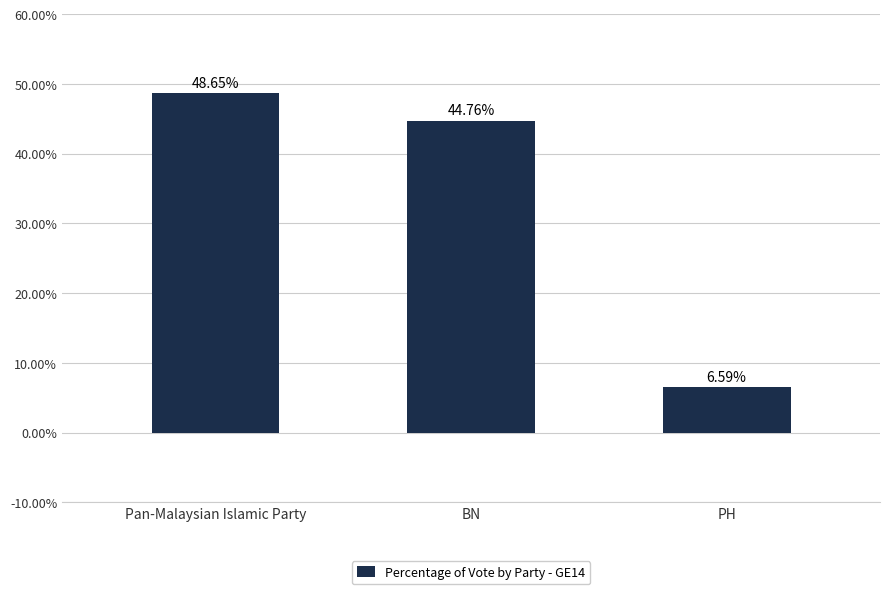

What position from the right is BN?

2